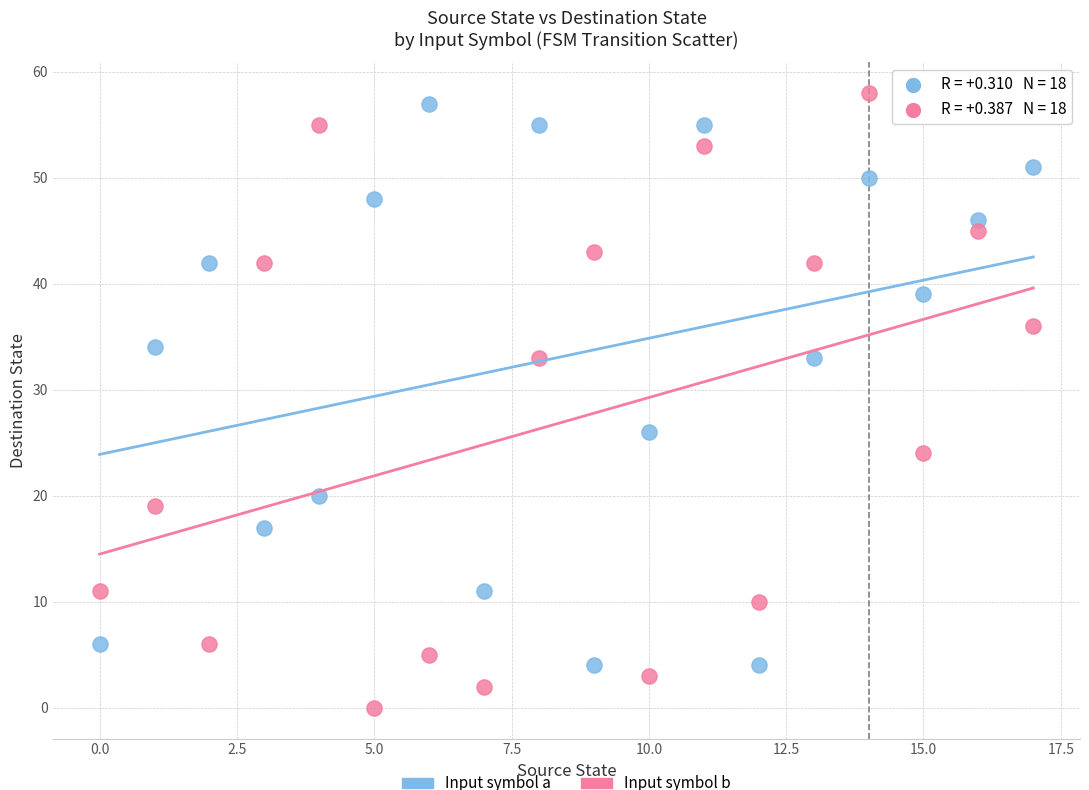

Across all series, what Y value is closest to 29?

26